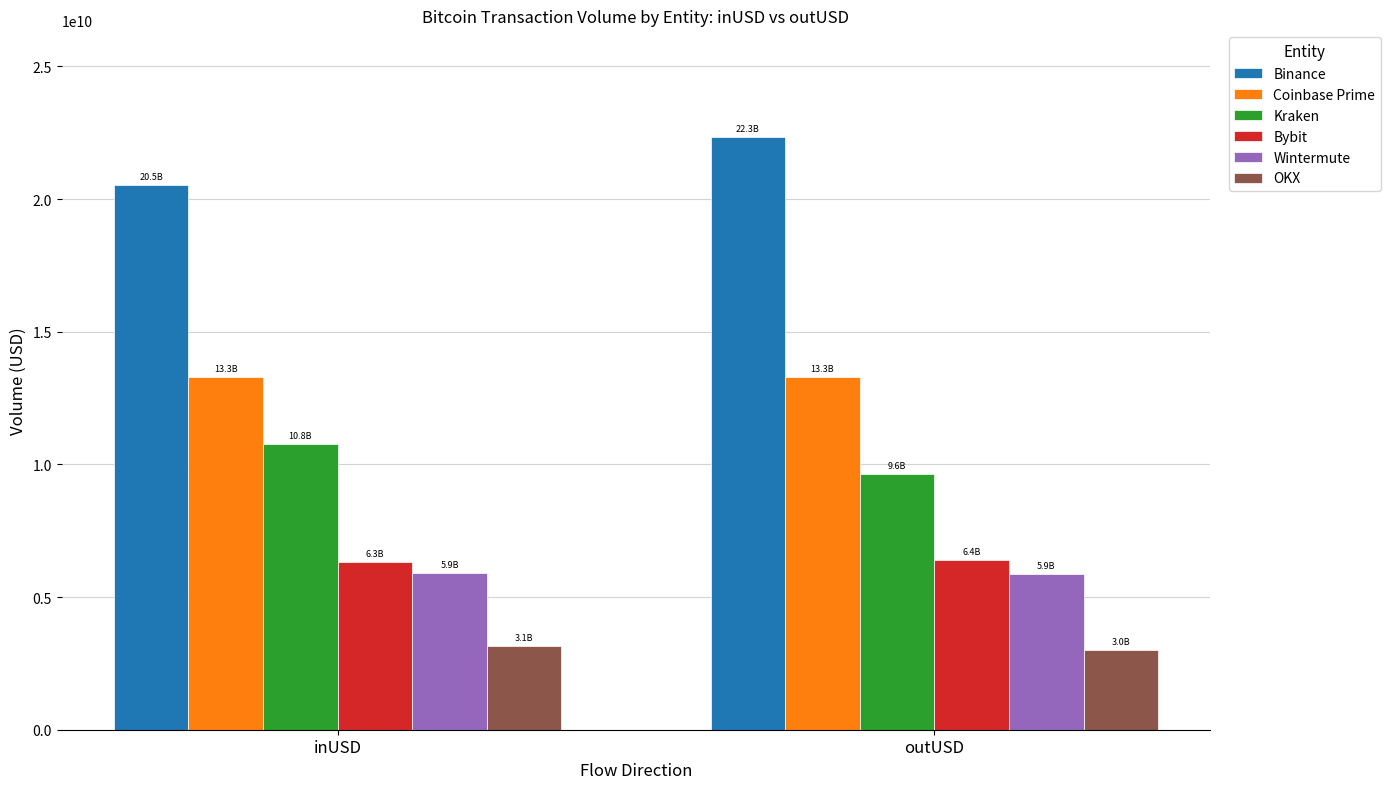

What position from the right is outUSD?

1